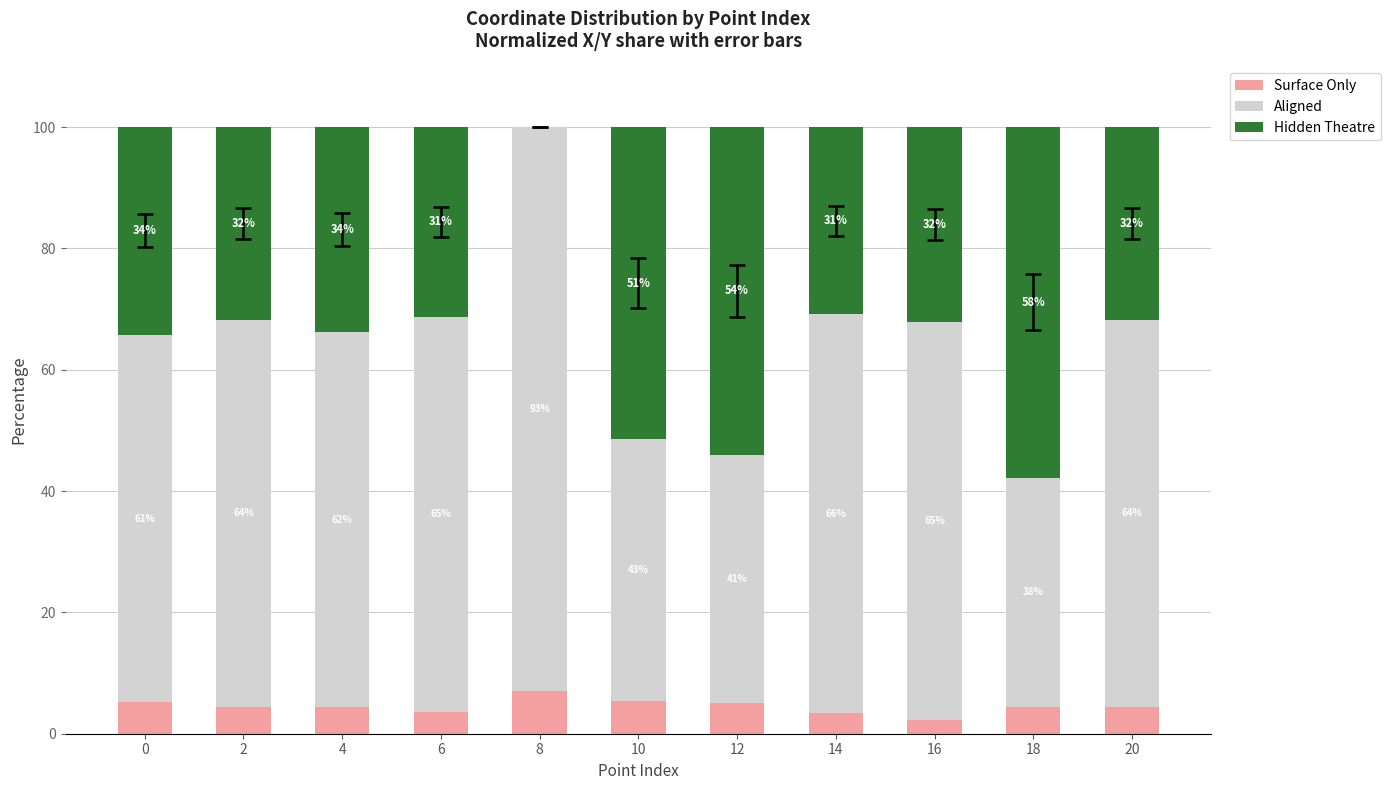

How many series are shown in this chart?

3